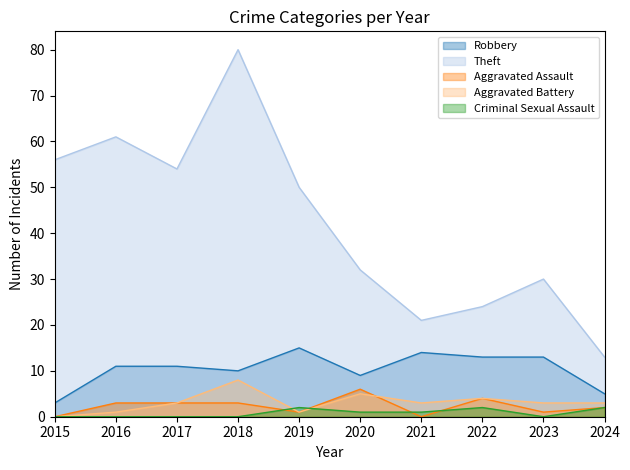

What is the greatest value displayed?

80